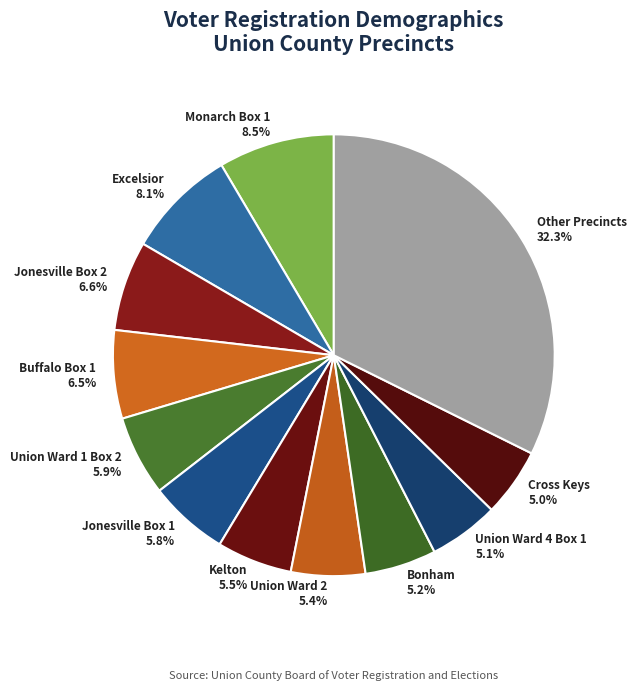

Which has a higher value, Excelsior 8.1% or Cross Keys 5.0%?

Excelsior 8.1%